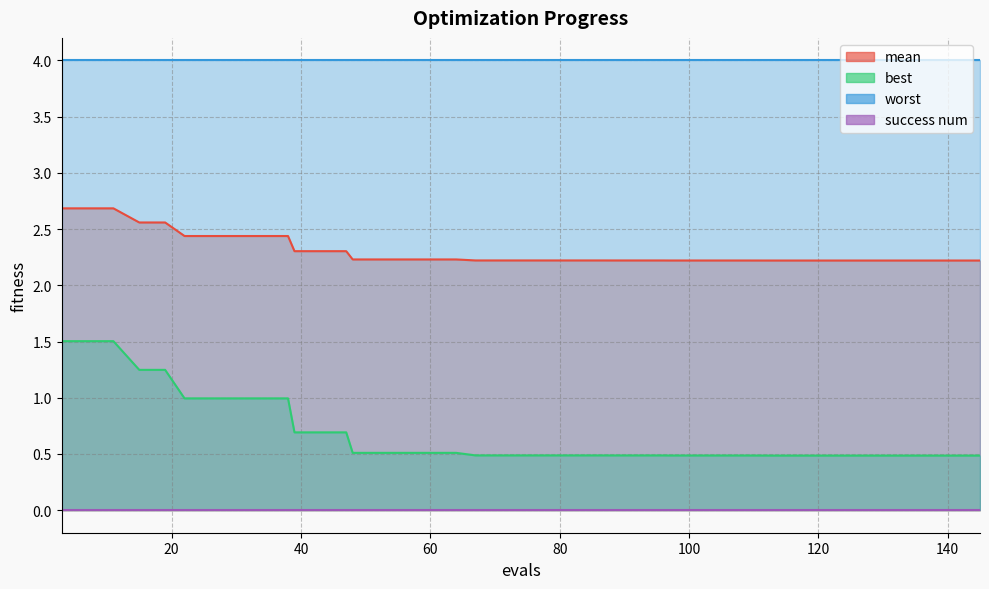

What is the lowest value of the best series?

0.5